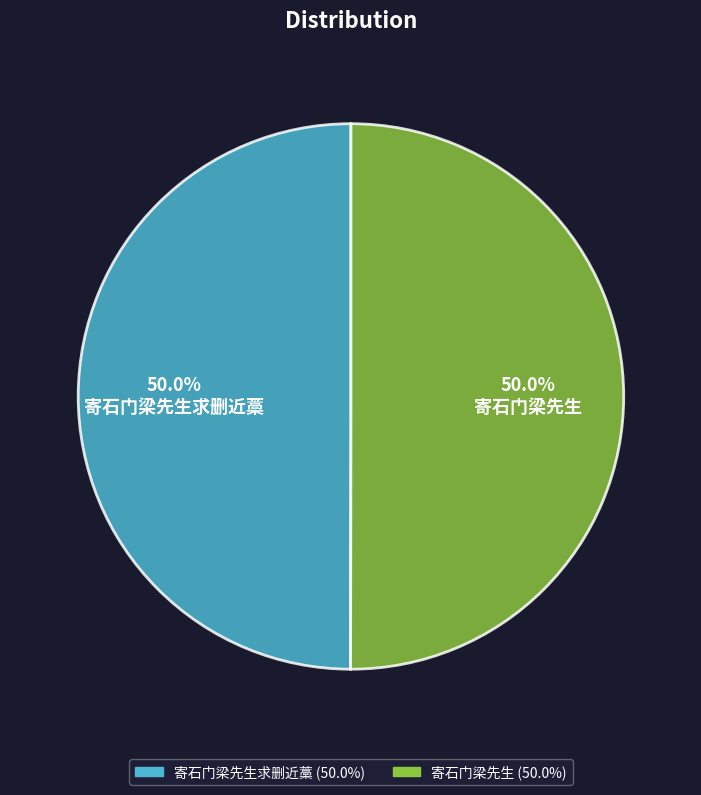

Combined, do 寄石门梁先生求删近藁 and 寄石门梁先生 account for over 50%?

Yes